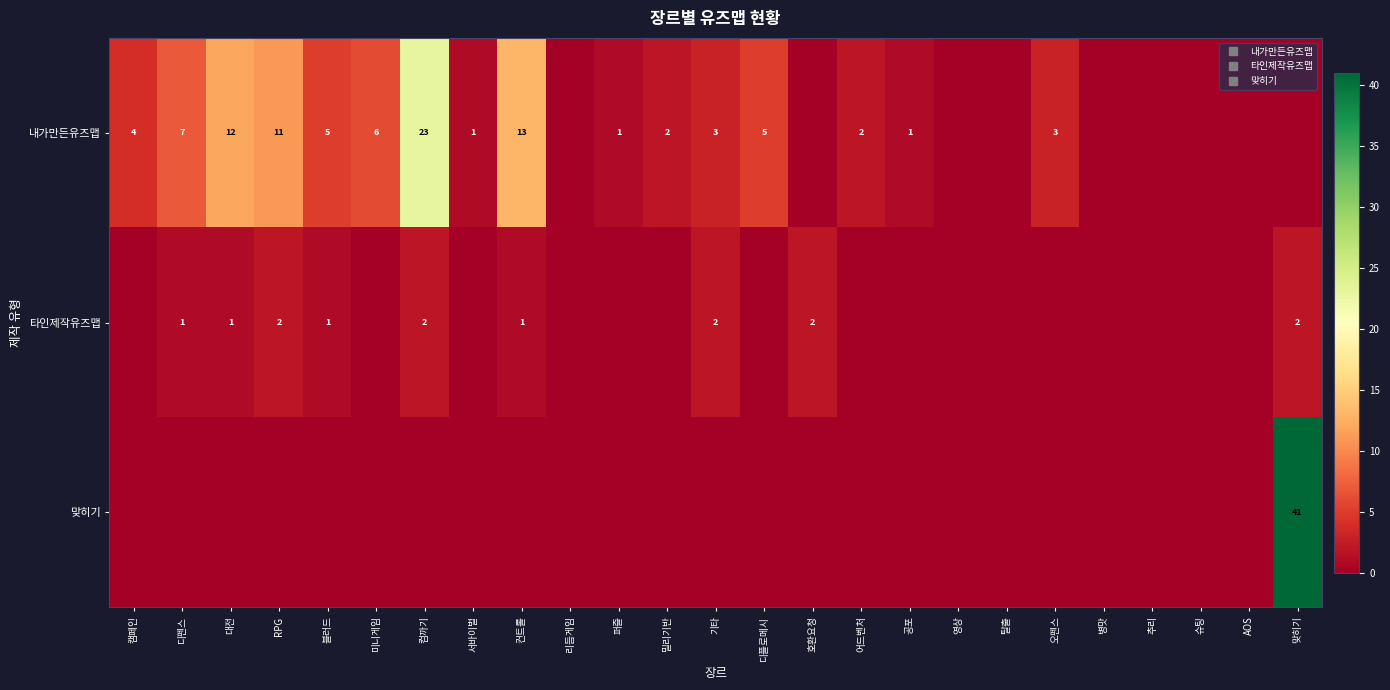

Which has a higher value, RPG or 대전?

대전